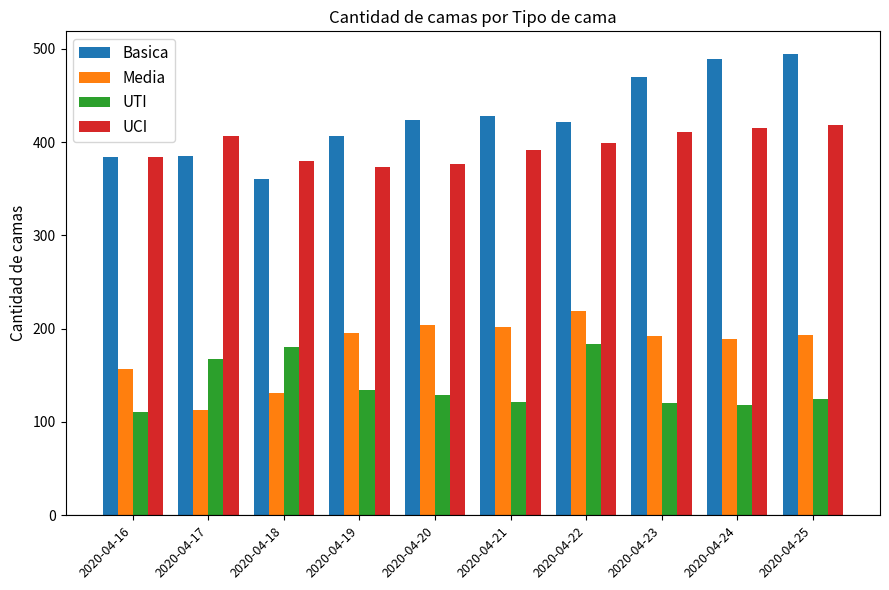

What is the difference between the maximum and second lowest values in the UTI series?

66